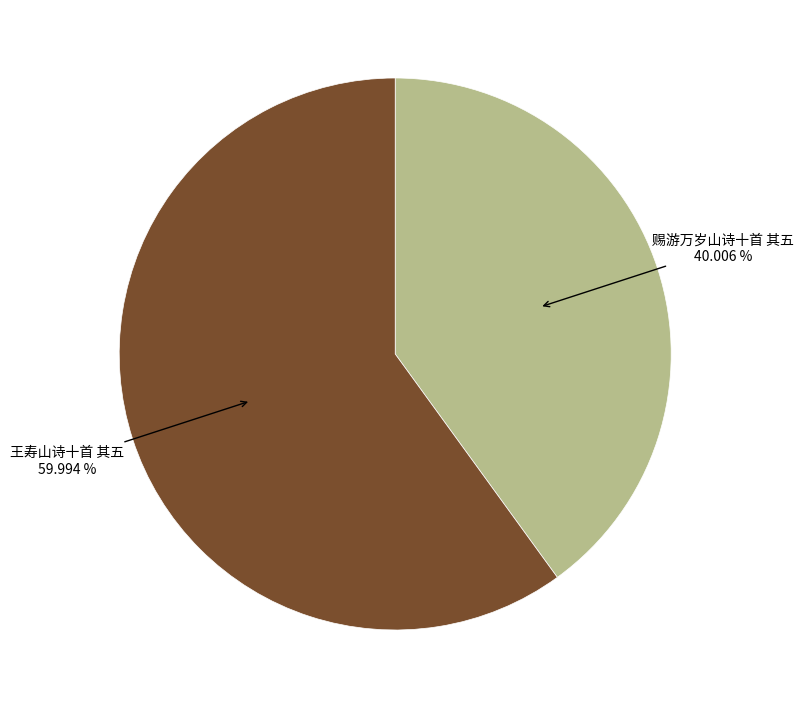

Is there a majority slice in this chart?

Yes